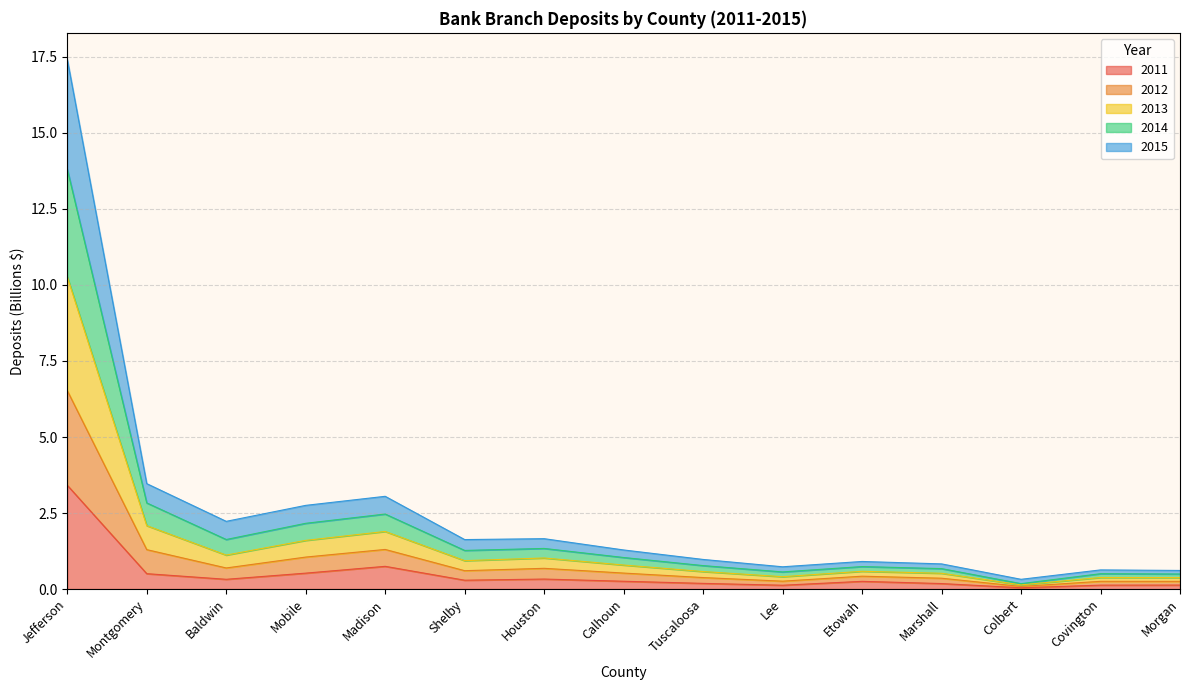

List the series in order of their overall mean, highest first.

2015, 2014, 2013, 2012, 2011